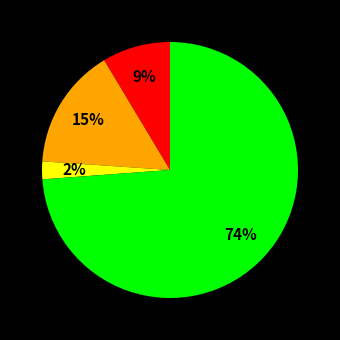

To the nearest percent, what is the difference between the largest and smallest slice percentages?

72%